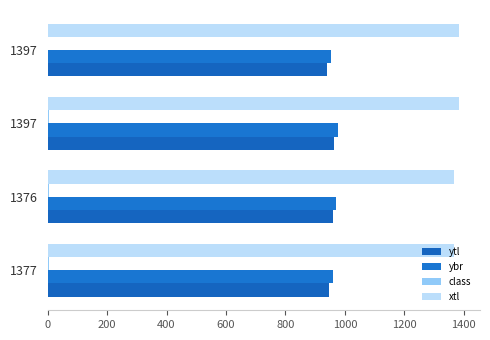

What is the difference between the maximum and minimum values in the ytl series?

23.0